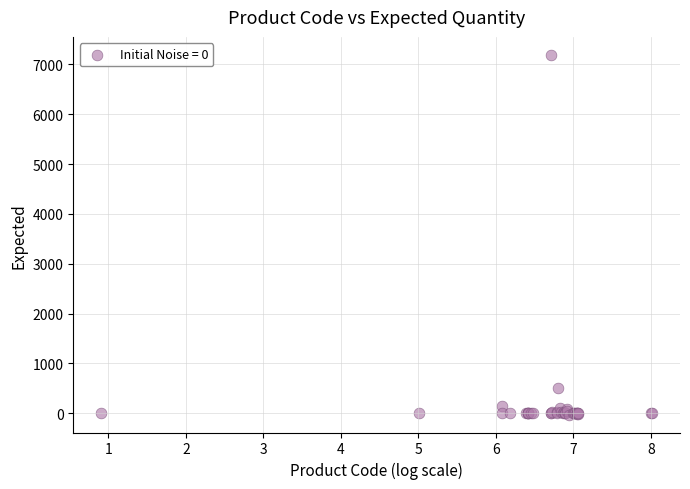

What Y value in the scatter plot is closest to 3582?

498.0